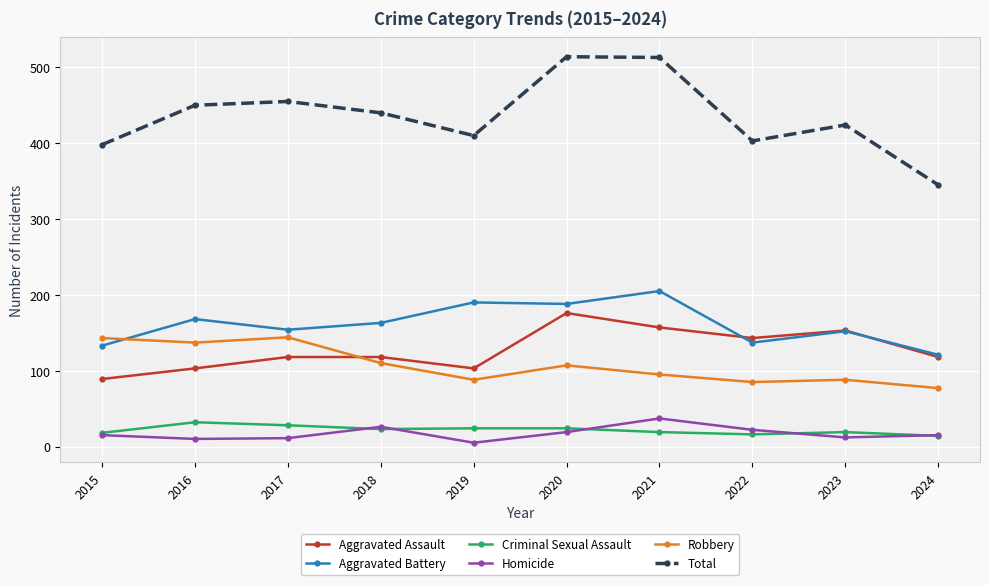

True or false: Aggravated Assault and Total cross at least once.

False